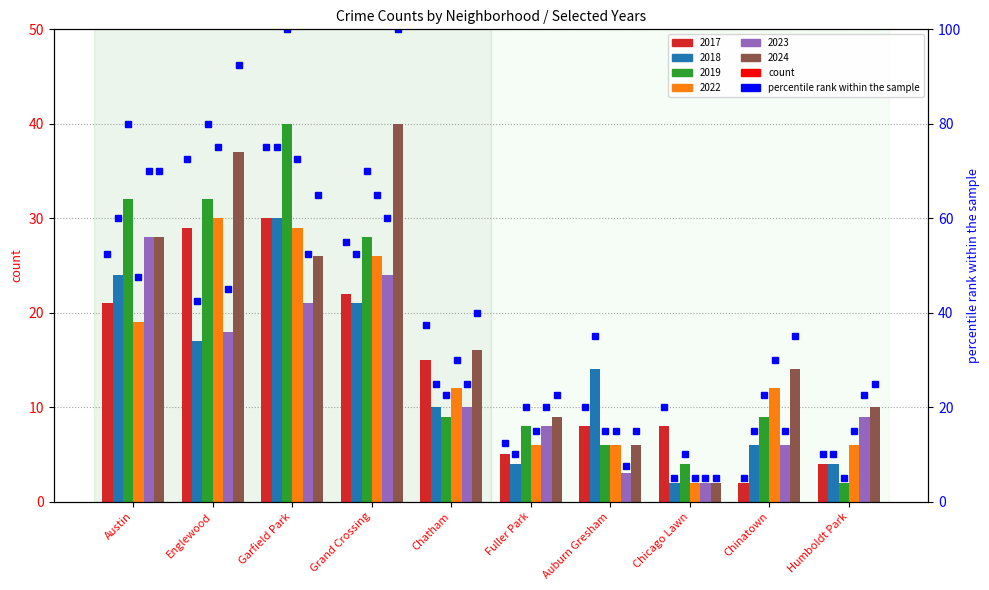

What is the minimum value shown in the chart?

2